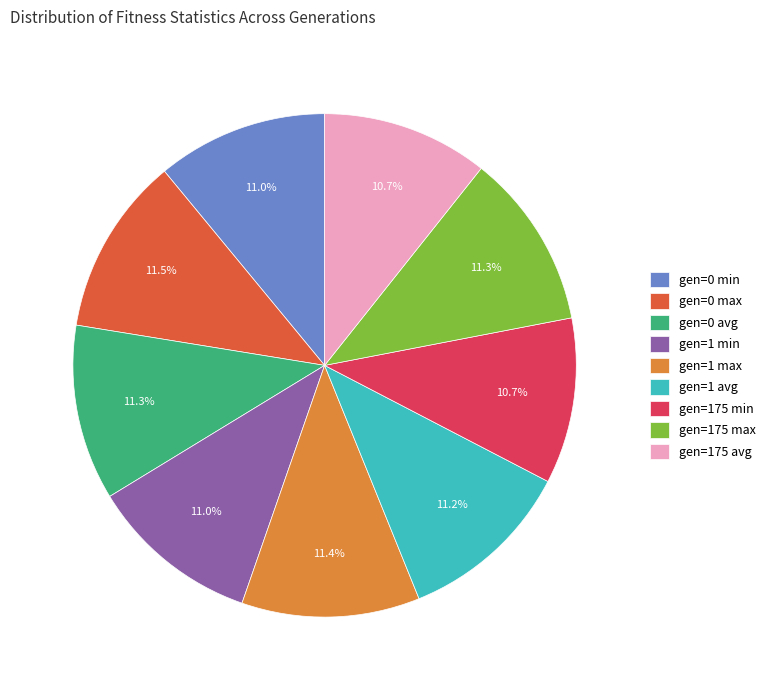

How many slices are in this pie chart?

9